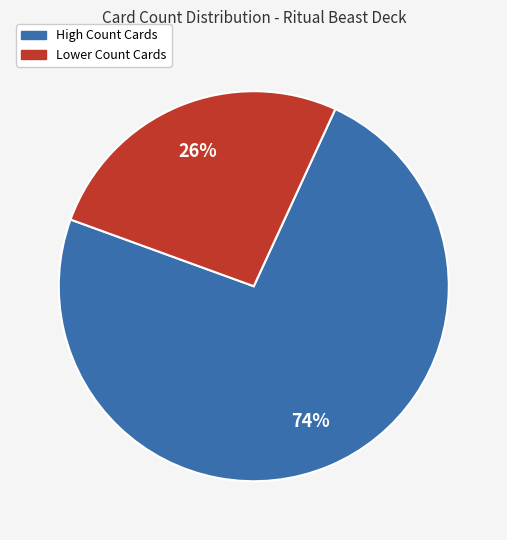

To the nearest percent, what is the average slice percentage?

50%